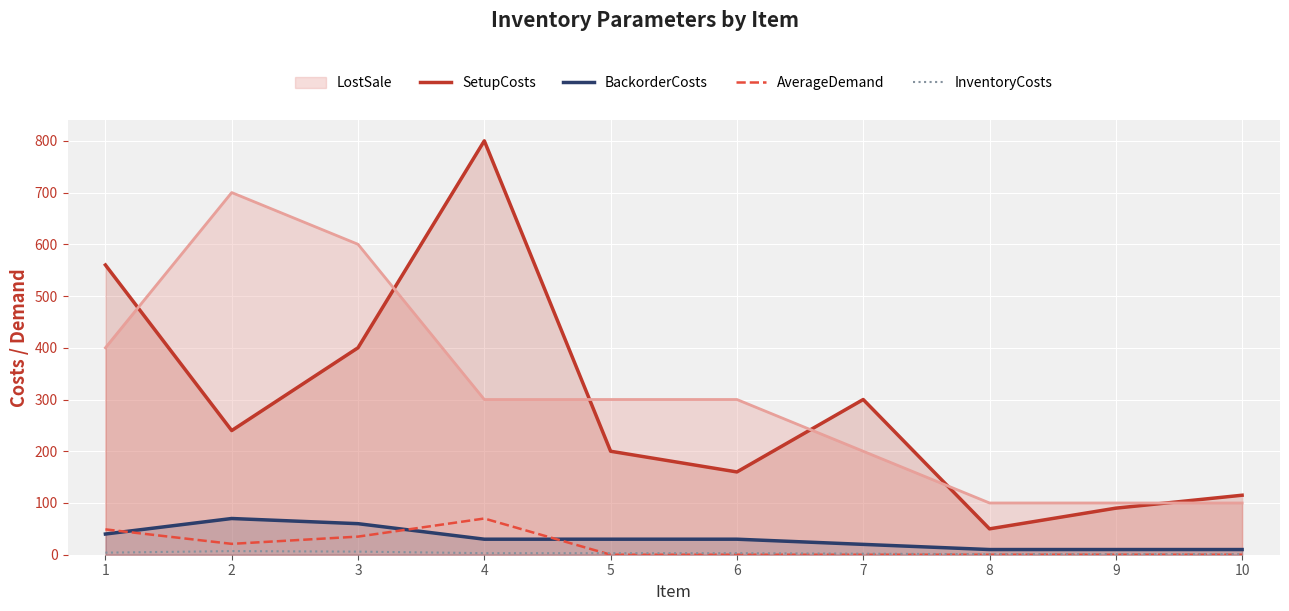

At which label does SetupCosts reach its peak?

4